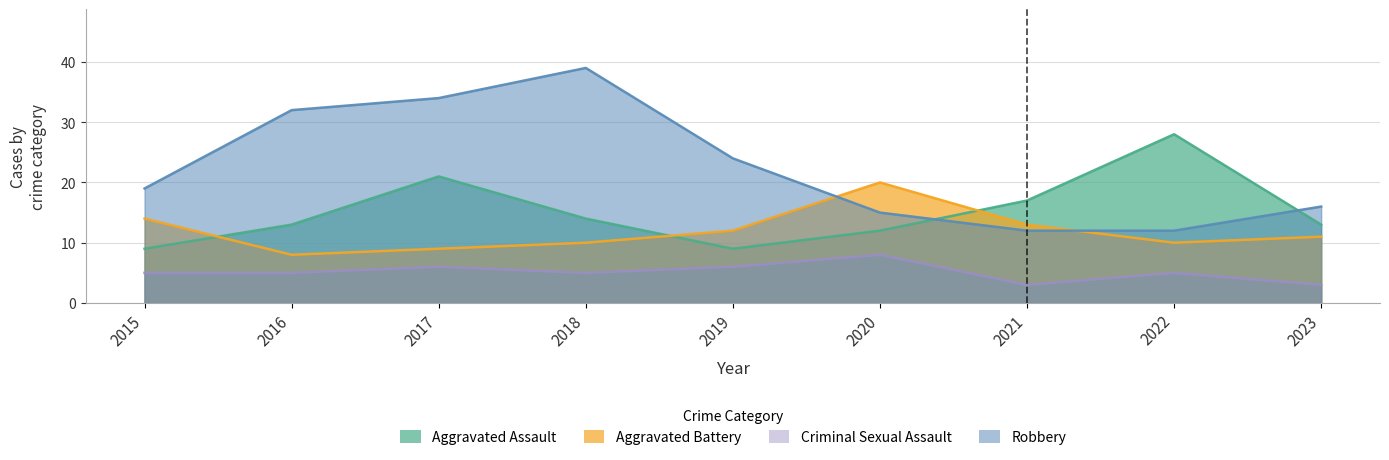

After their last crossing, which series has the higher values: Aggravated Battery or Aggravated Assault?

Aggravated Assault